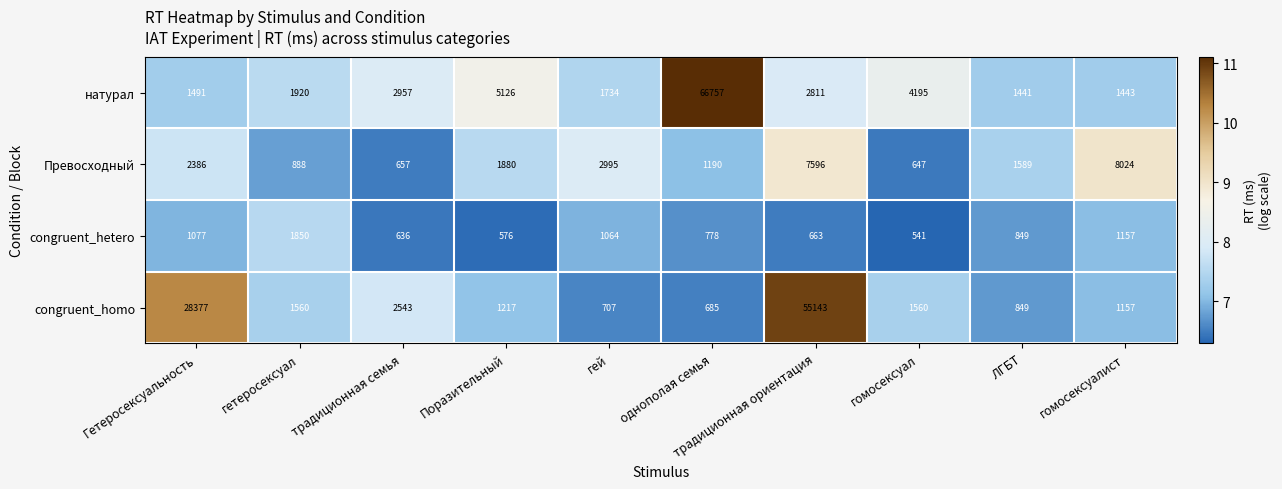

What is the difference between the highest and lowest values at гомосексуалист?

6867